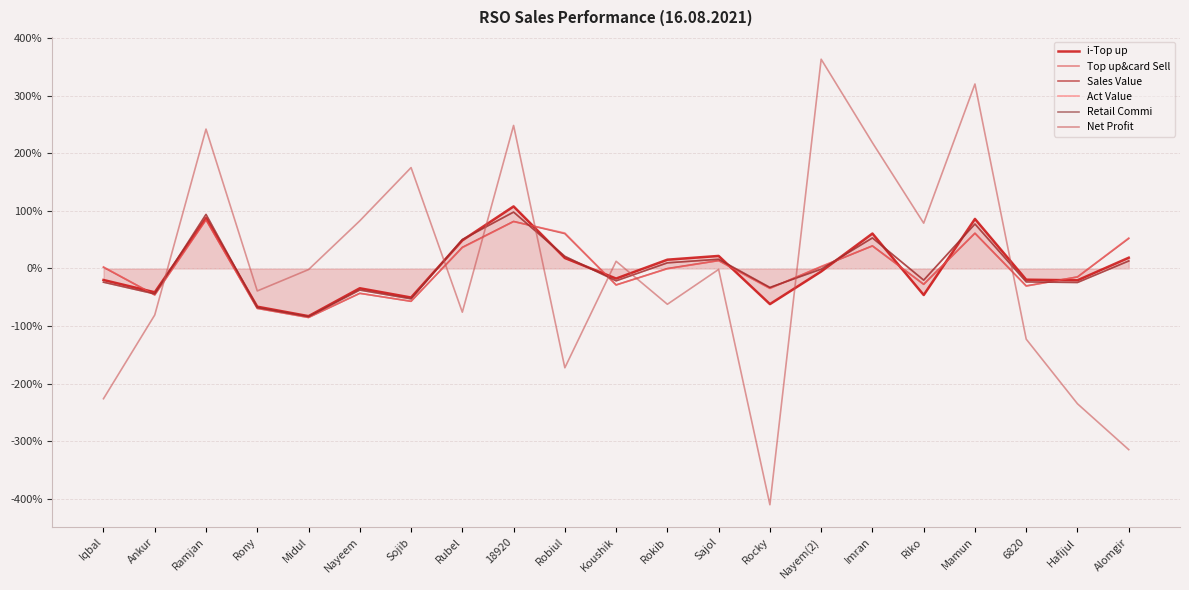

True or false: i-Top up has a value of 60.7 at Imran.

True